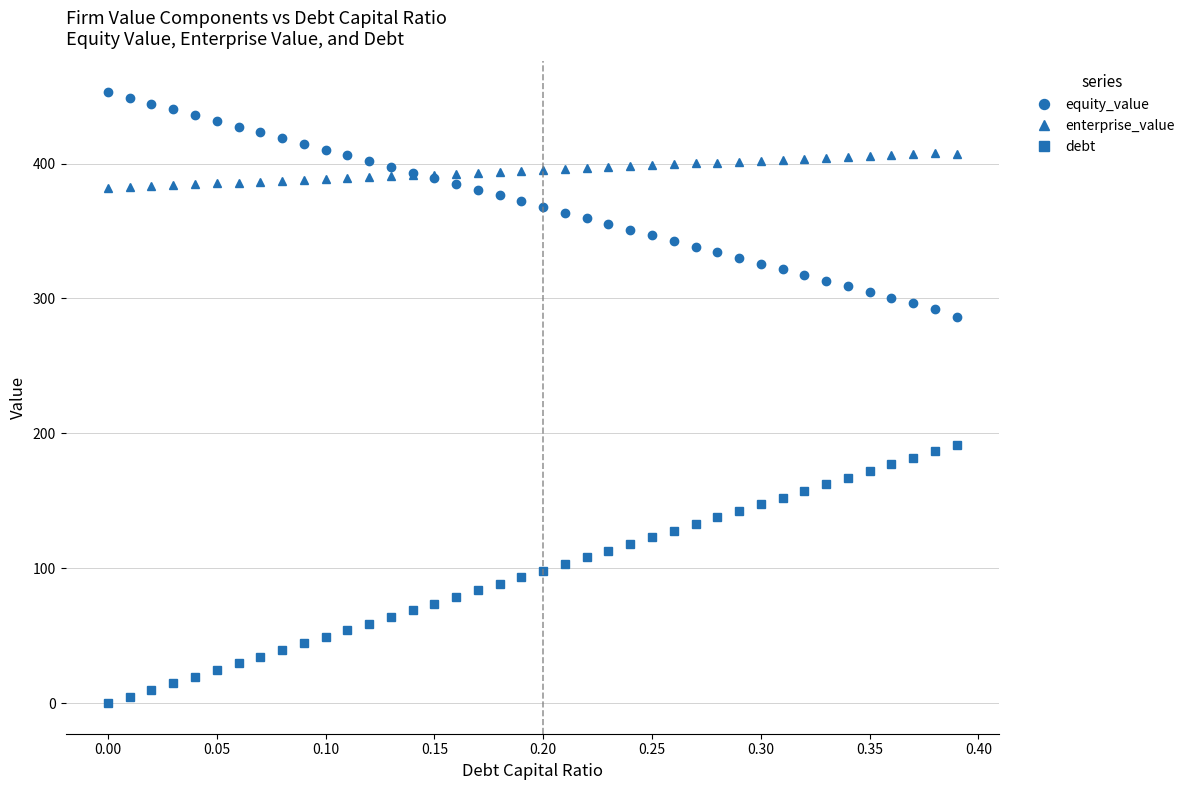

What is the value of the enterprise_value point at the 21st from the left?

395.3